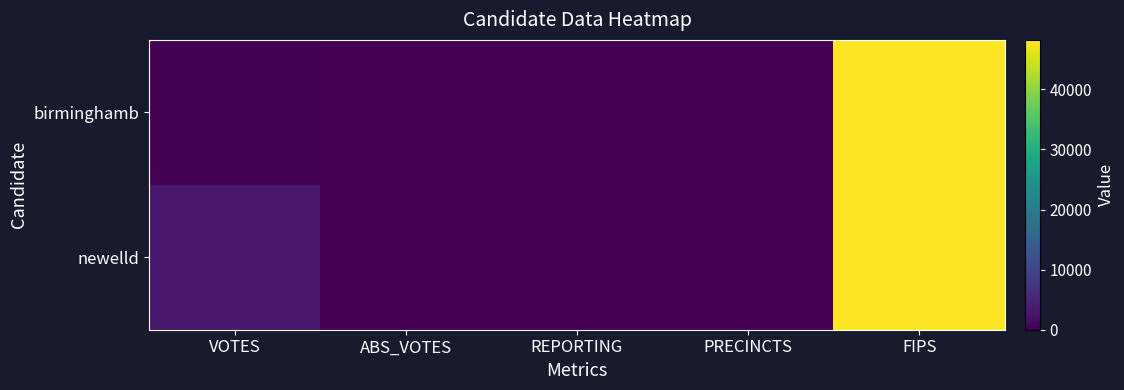

List the series in order of their overall mean, highest first.

newelld, birminghamb